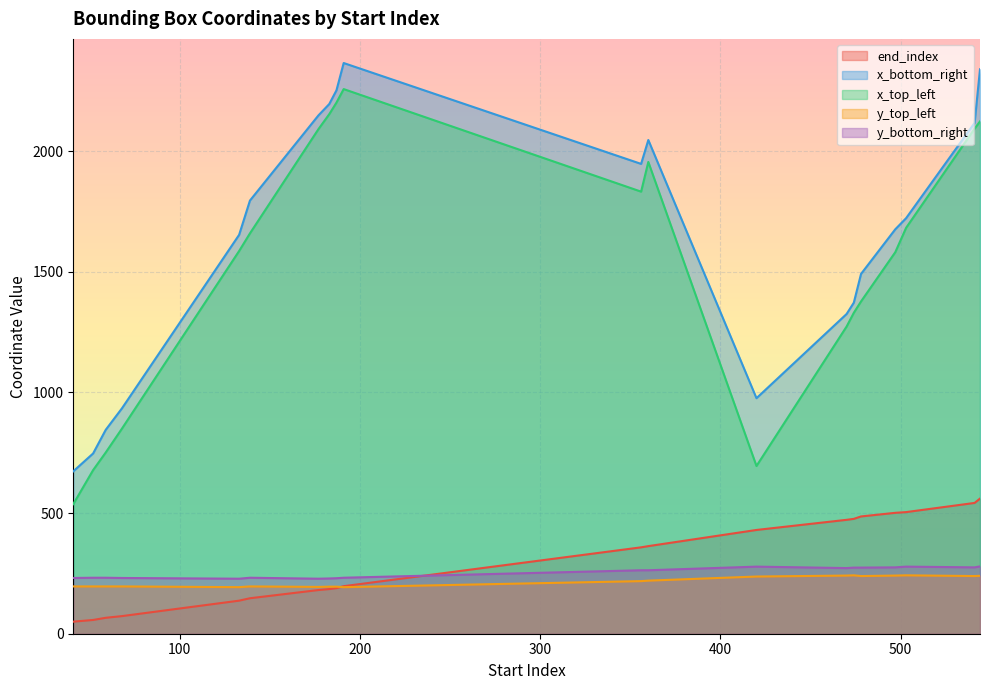

Reading left to right, extract all data points from this chart.

end_index: 41=50	52=57	59=66	68=73	133=137	139=147	177=181	183=185	187=189	191=197	356=358	360=363	420=430	470=472	474=476	478=486	497=501	503=504	541=542	544=560
x_bottom_right: 41=673	52=747	59=845	68=934	133=1653	139=1795	177=2148	183=2195	187=2252	191=2365	356=1947	360=2046	420=976	470=1325	474=1372	478=1491	497=1676	503=1722	541=2117	544=2339
x_top_left: 41=537	52=678	59=751	68=850	133=1586	139=1659	177=2091	183=2153	187=2201	191=2257	356=1832	360=1955	420=695	470=1273	474=1330	478=1377	497=1581	503=1682	541=2093	544=2123
y_top_left: 41=196	52=196	59=196	68=196	133=193	139=196	177=194	183=195	187=195	191=193	356=218	360=220	420=237	470=241	474=242	478=239	497=241	503=242	541=239	544=240
y_bottom_right: 41=231	52=232	59=232	68=231	133=228	139=232	177=228	183=229	187=230	191=232	356=263	360=263	420=278	470=272	474=274	478=274	497=275	503=278	541=275	544=279